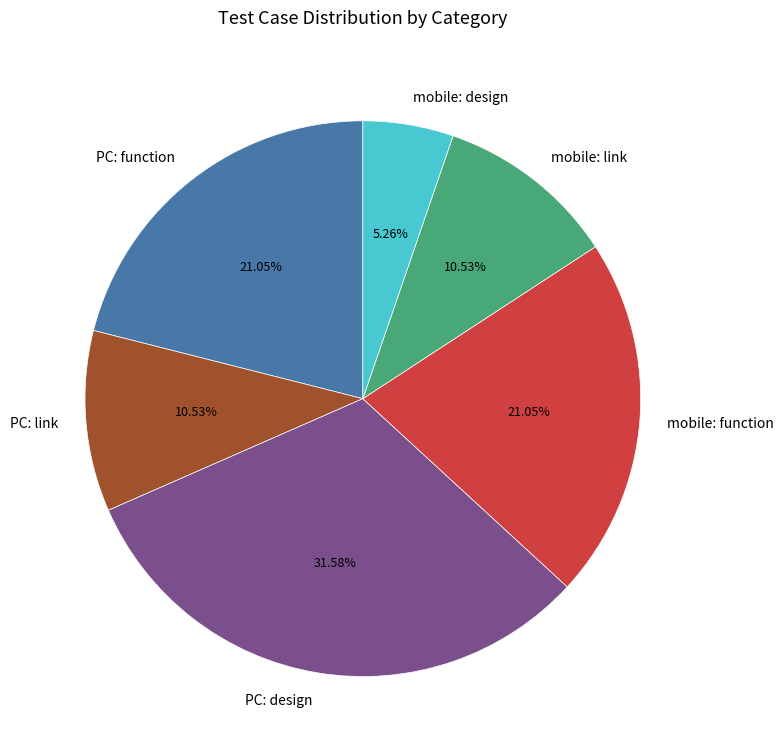

Which has a higher value, mobile: link or mobile: design?

mobile: link